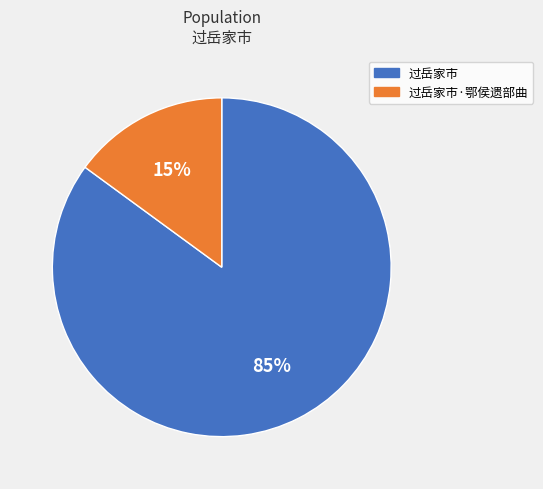

Is there any slice that represents more than half of the pie?

Yes